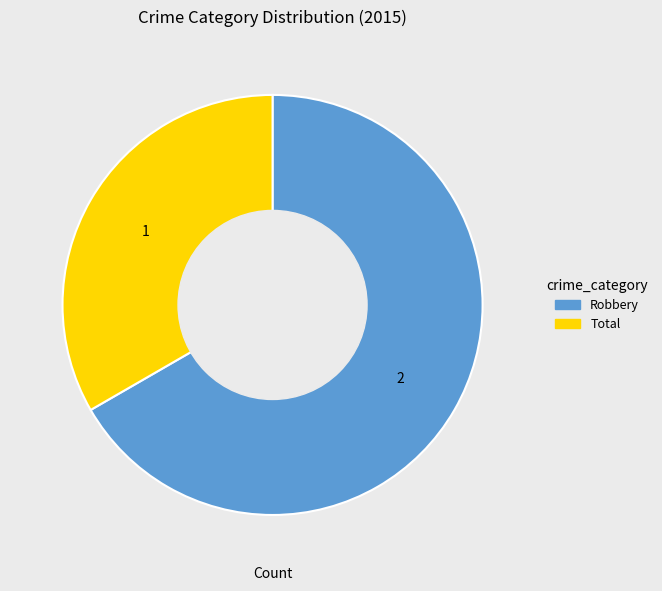

The Total slice represents 42% of the pie. True or false?

False